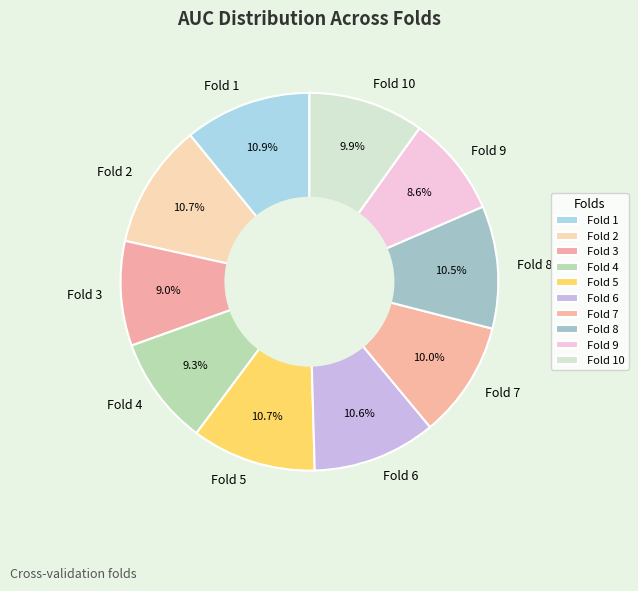

To the nearest percent, what is the difference between the largest and smallest slice percentages?

2%